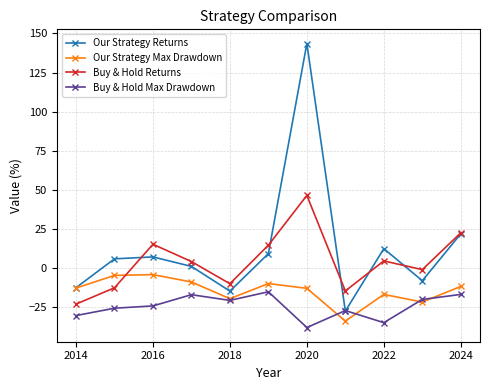

What is the sum of all Our Strategy Max Drawdown values?

-155.6